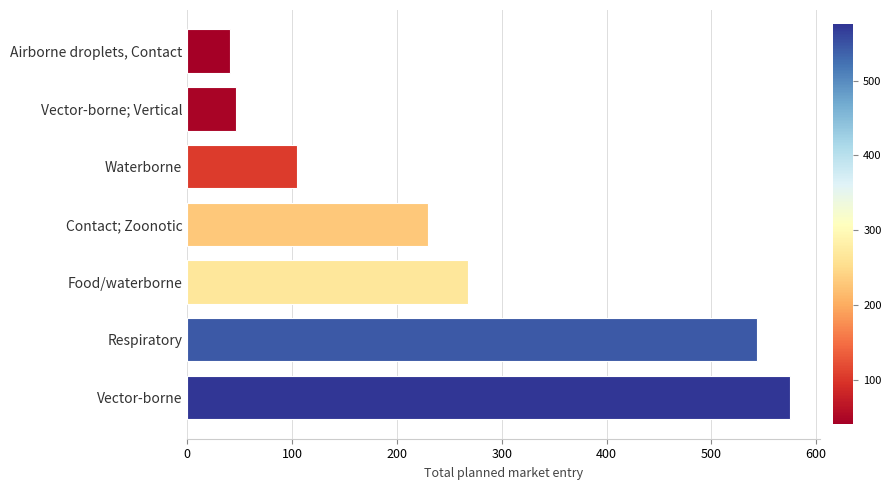

True or false: the data shows 307 at Contact; Zoonotic.

False